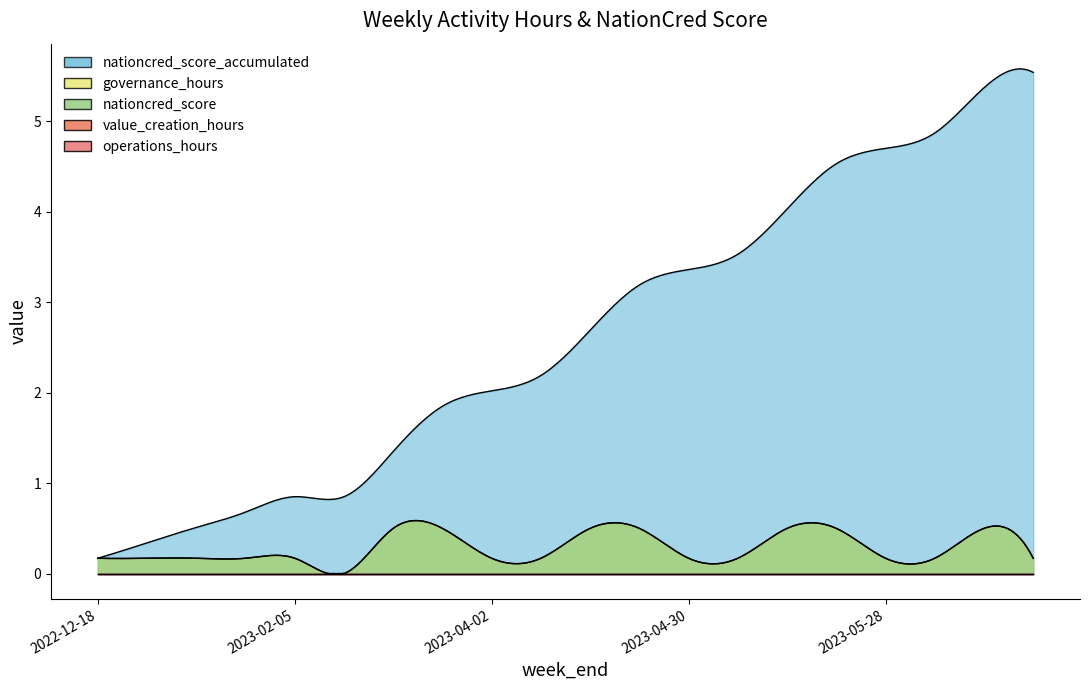

What is the maximum value shown in the chart?

5.5